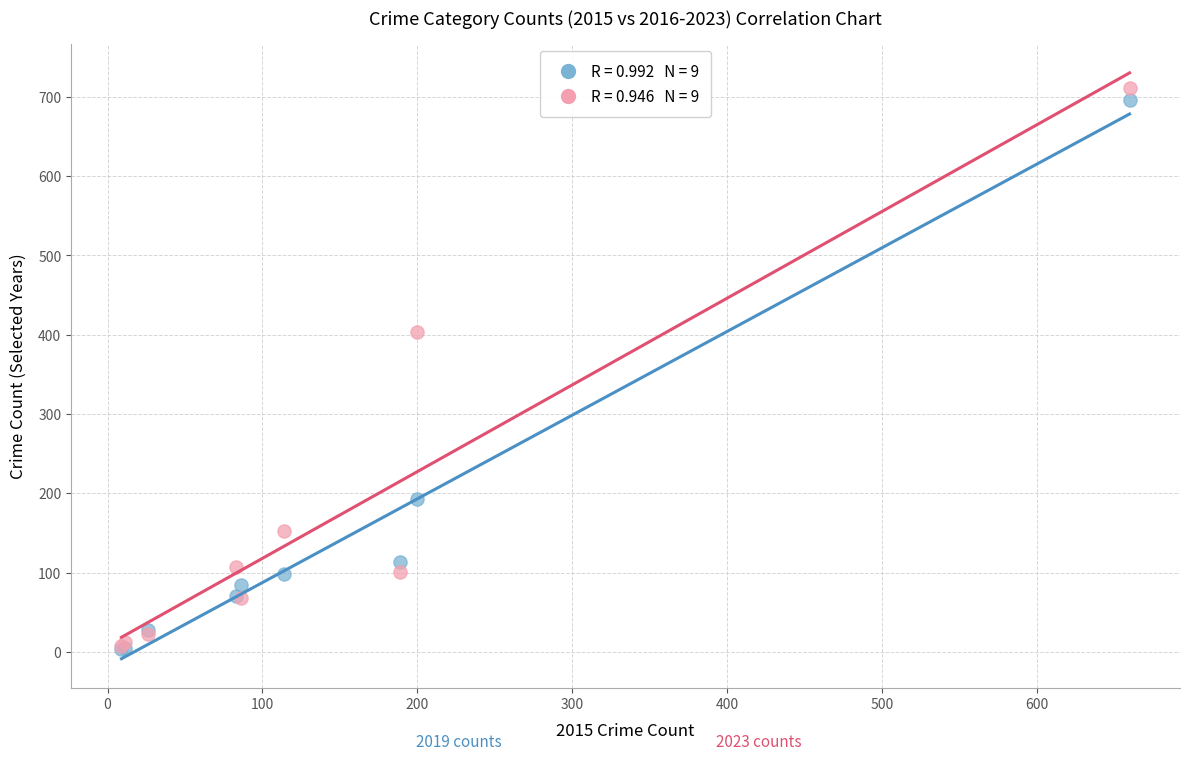

Across all series, what Y value is closest to 357?

403